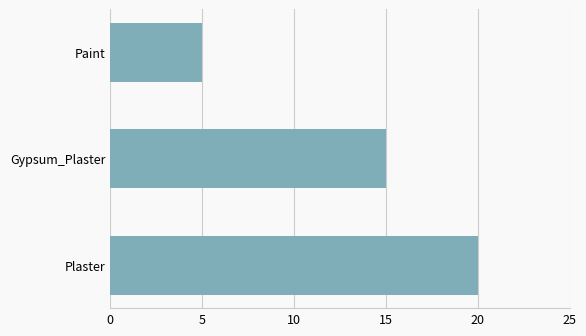

List the labels in order of value, smallest first.

Paint, Gypsum_Plaster, Plaster